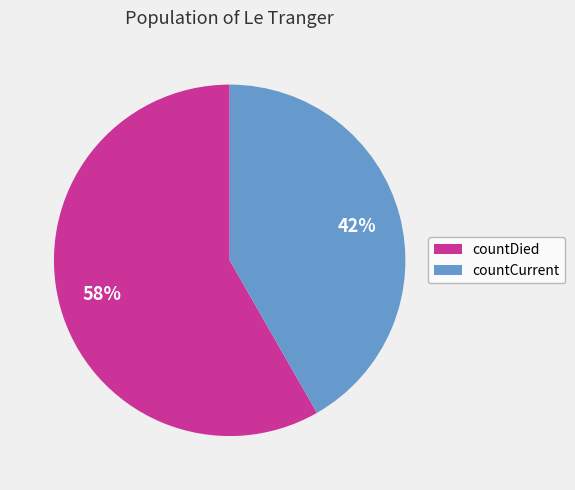

Is it true that countDied is 50% of the pie?

False